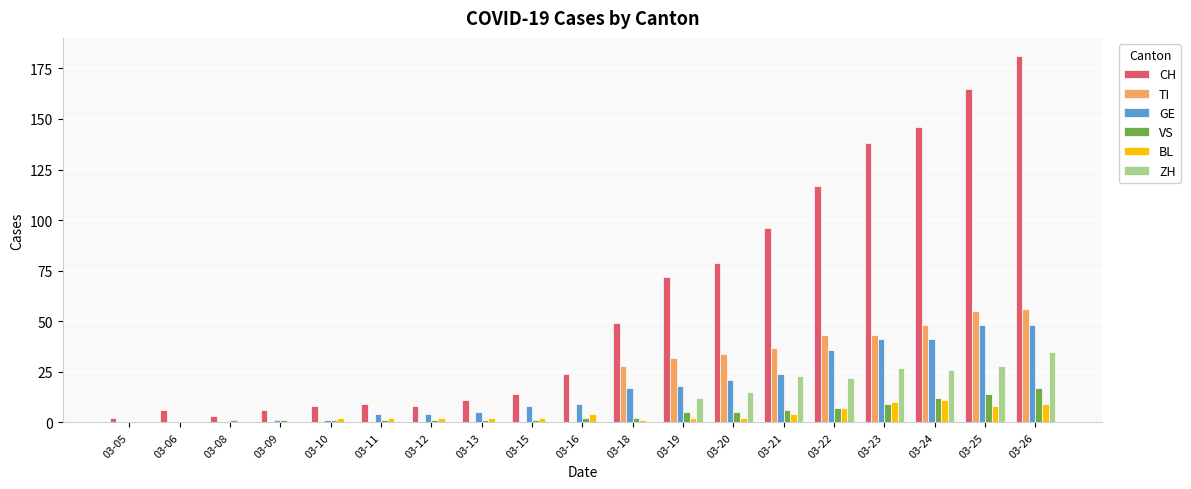

What is the sum of all BL values?

68